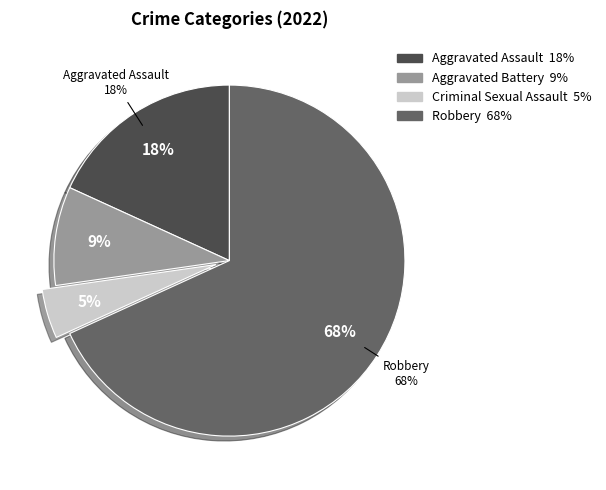

What percentage is NOT represented by Robbery?

31.8%